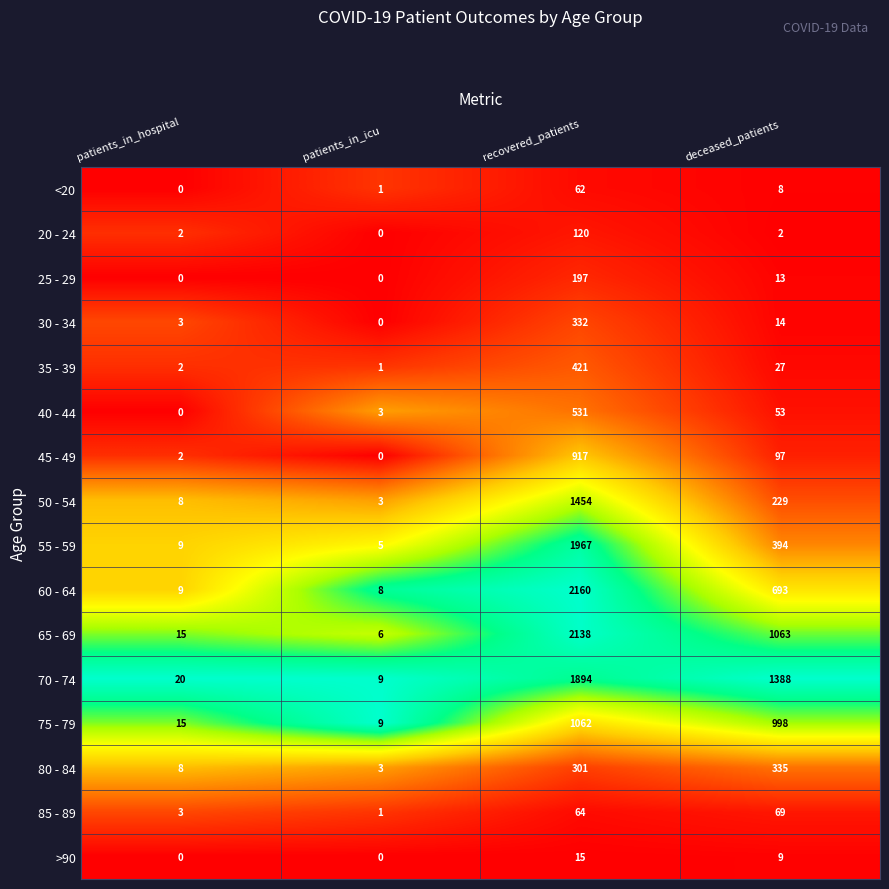

How many data points does each series have?

4